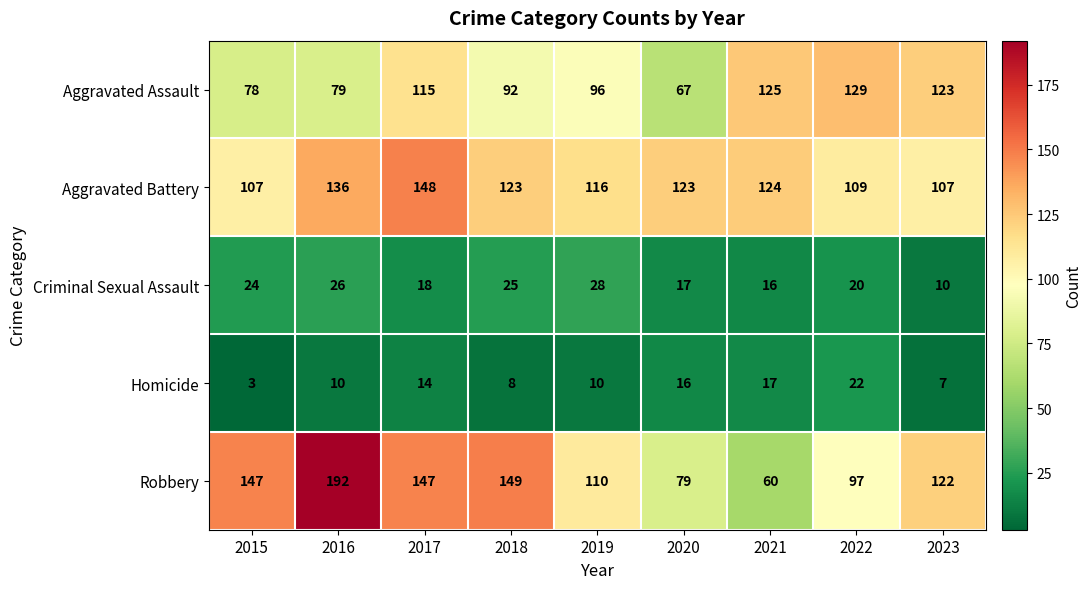

What is the sum of the Homicide values at 2022 and 2020?

38